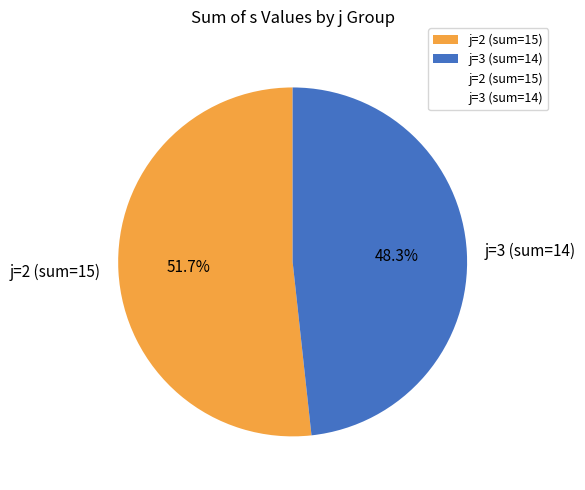

To the nearest percent, what is the average slice percentage?

50%